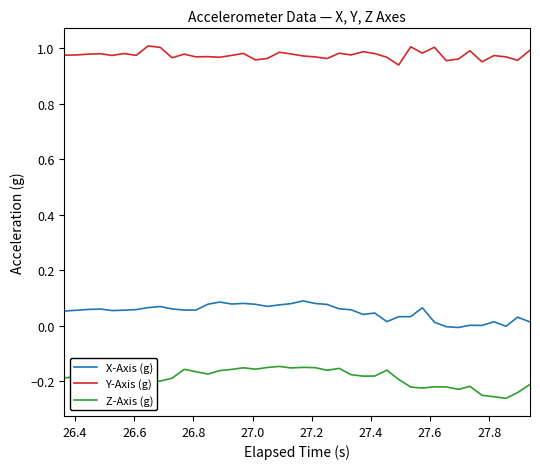

Which series has the largest total across all categories?

Y-Axis (g)